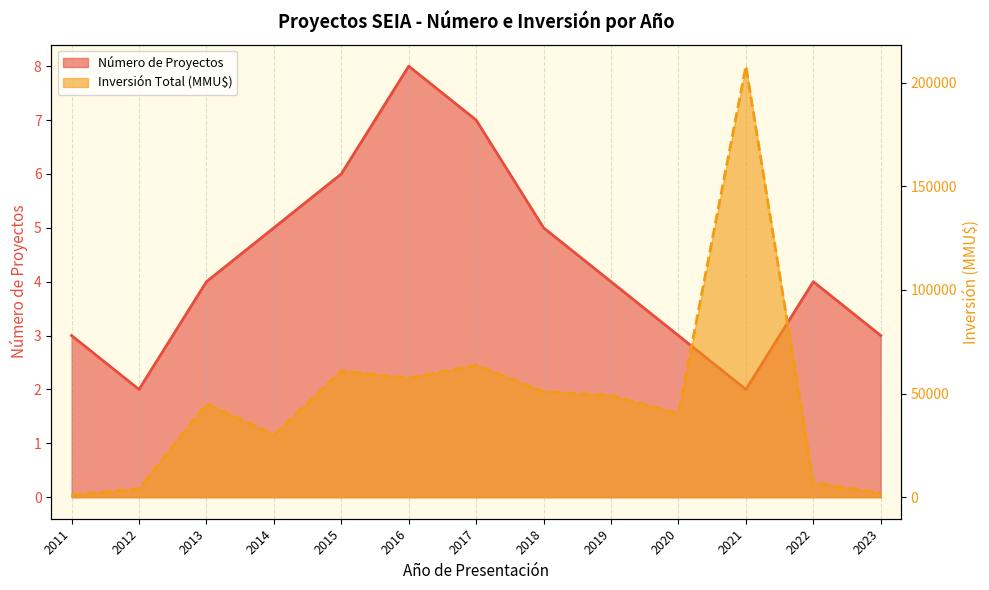

True or false: Inversión Total (MMU$) and Número de Proyectos intersect in this chart.

False